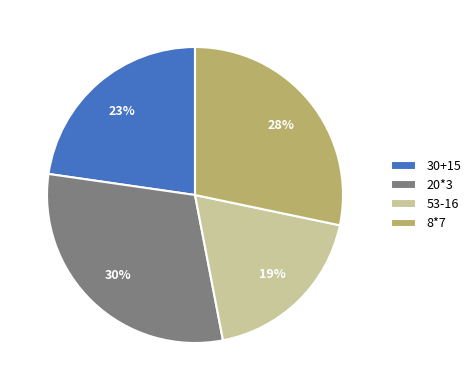

Between 8*7 and 30+15, which is larger?

8*7